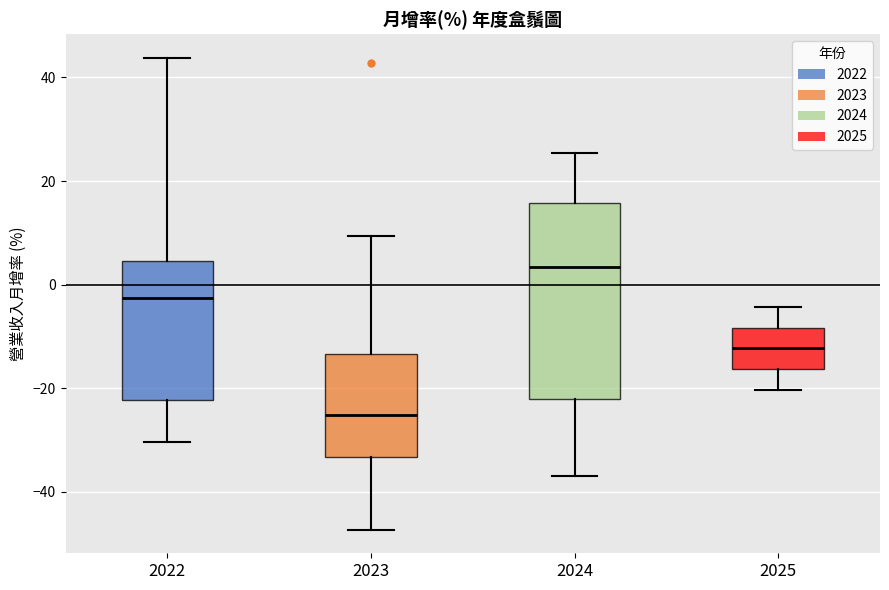

Comparing the boxes themselves (not the whiskers), which one is the tallest?

2024